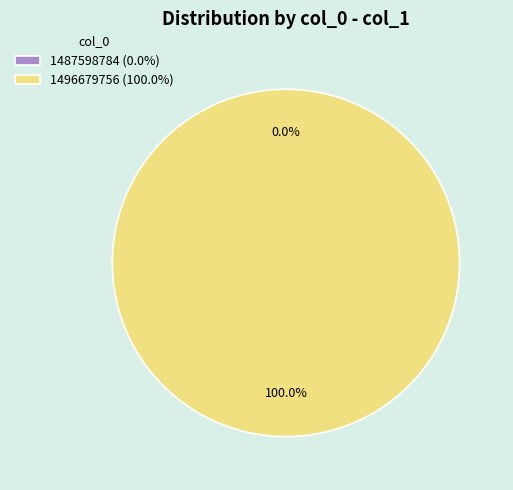

Is it true that 1487598784 is 0% of the pie?

True